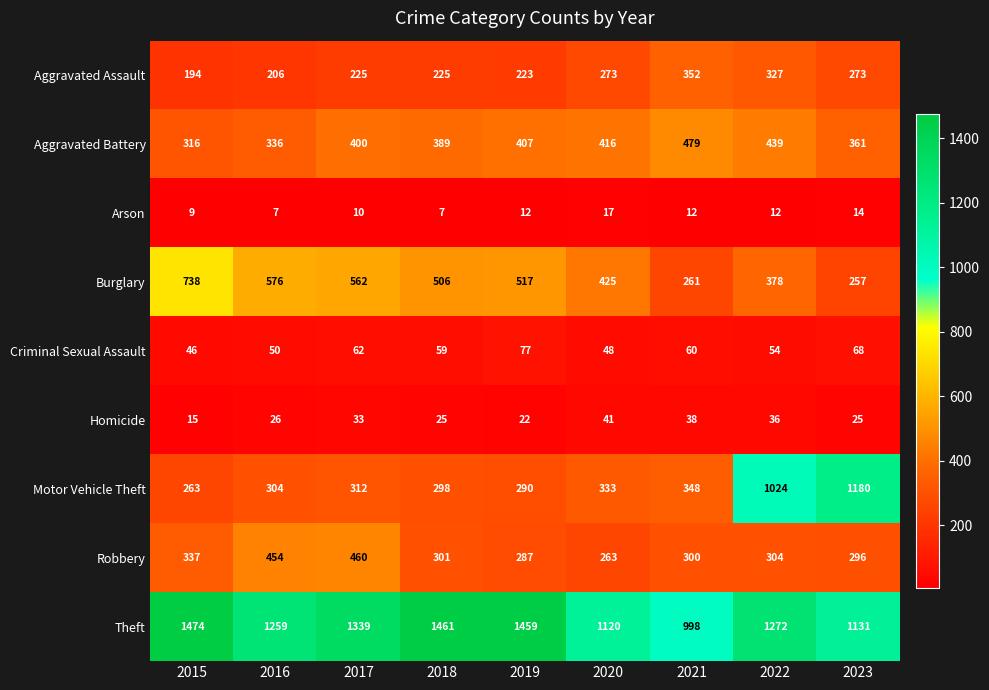

Rank the series at 2019 from highest to lowest value.

Theft, Burglary, Aggravated Battery, Motor Vehicle Theft, Robbery, Aggravated Assault, Criminal Sexual Assault, Homicide, Arson